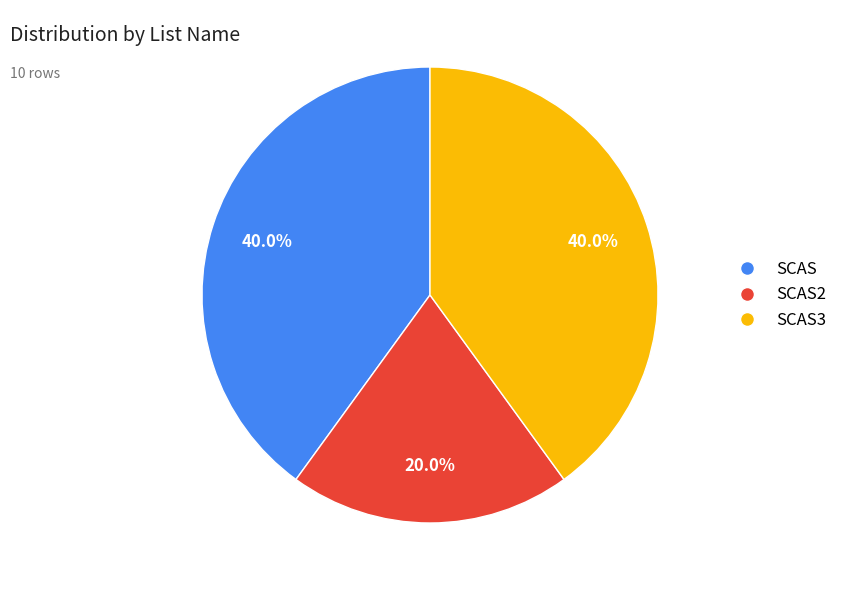

Is there a majority slice in this chart?

No